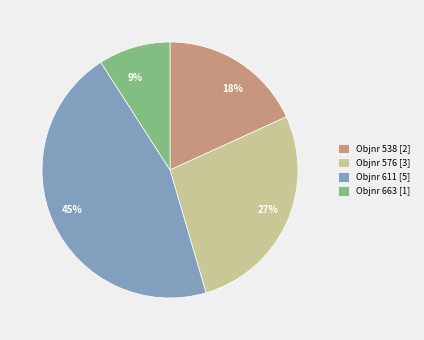

Is the sum of Objnr 538 [2] and Objnr 576 [3] greater than half?

No